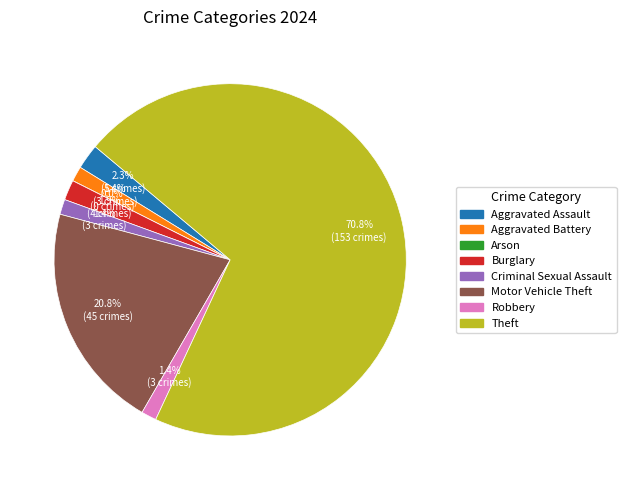

Which category has the smallest portion of the pie?

Arson